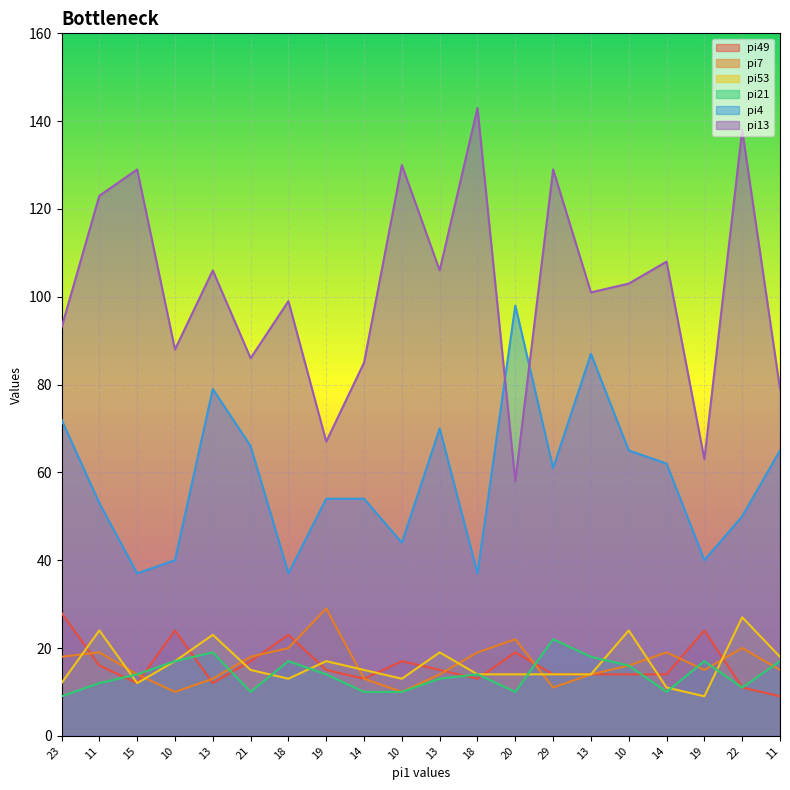

What is the difference between the highest and lowest values at 18?

86